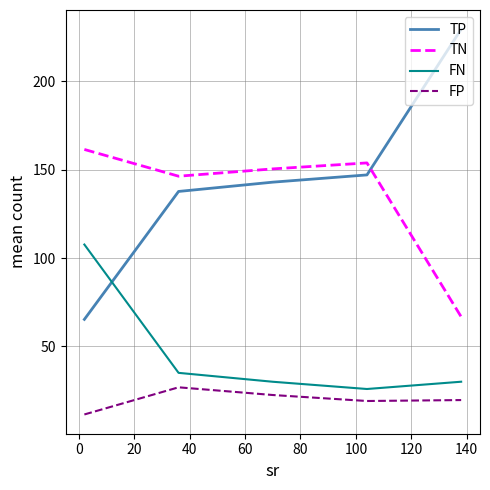

Rank the series by their maximum value, from lowest to highest.

FP, FN, TN, TP